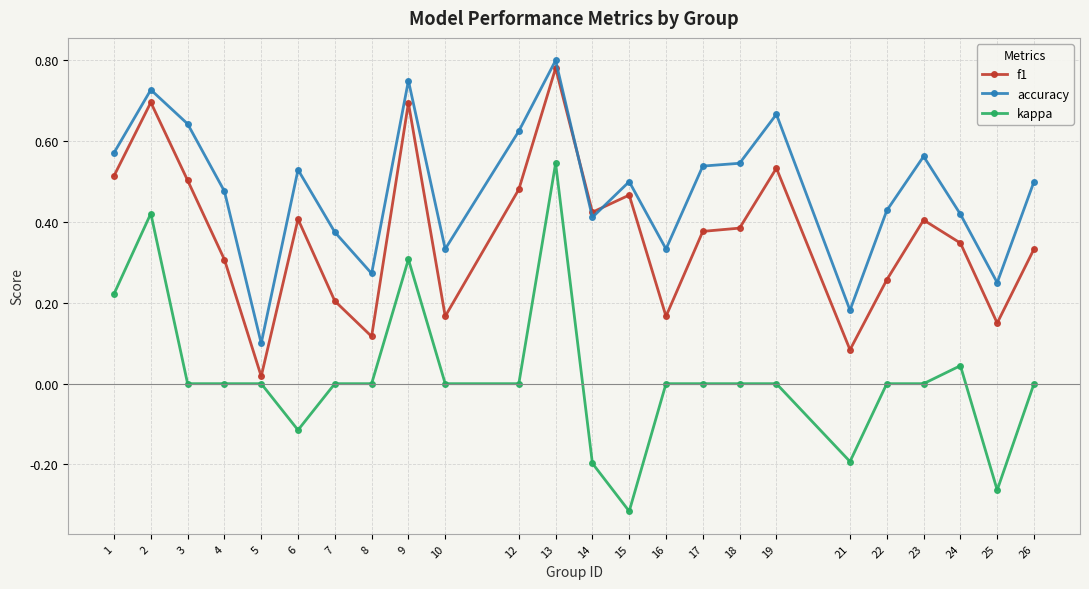

Is the value of f1 at 9 greater than the value of accuracy at 15?

Yes